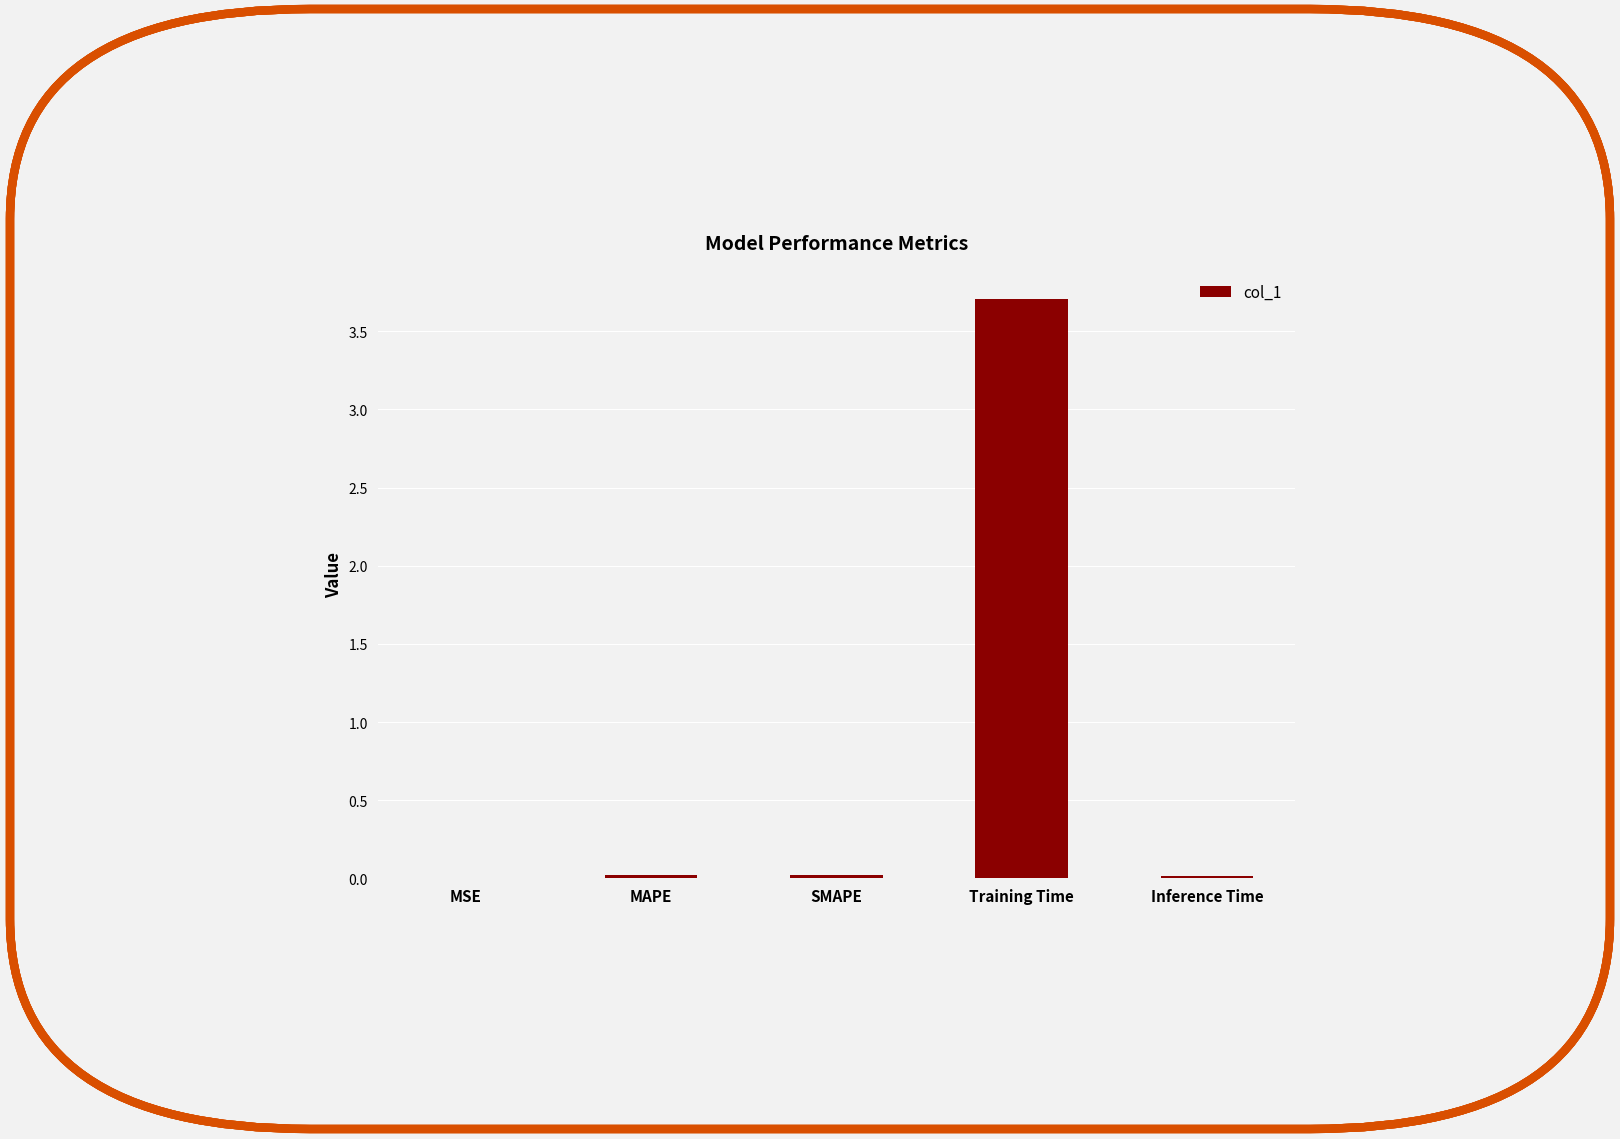

What is the average value?

0.8